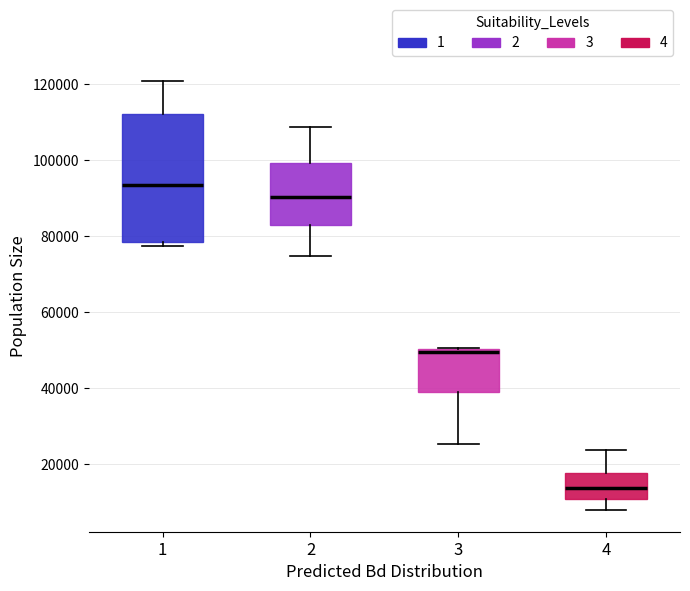

Which box's median line is the highest?

1